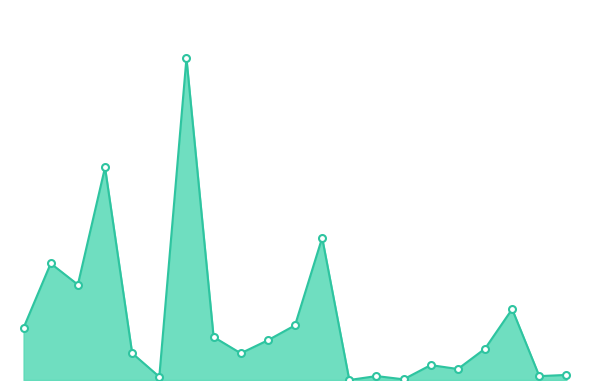

How many points are higher than both their immediate neighbors (excluding endpoints)?

7